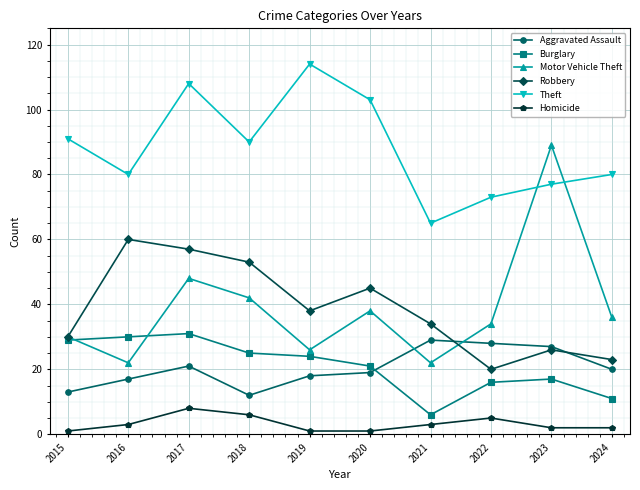

Reading left to right, list all the values displayed in this chart.

Aggravated Assault: 2015=13	2016=17	2017=21	2018=12	2019=18	2020=19	2021=29	2022=28	2023=27	2024=20
Burglary: 2015=29	2016=30	2017=31	2018=25	2019=24	2020=21	2021=6	2022=16	2023=17	2024=11
Motor Vehicle Theft: 2015=30	2016=22	2017=48	2018=42	2019=26	2020=38	2021=22	2022=34	2023=89	2024=36
Robbery: 2015=30	2016=60	2017=57	2018=53	2019=38	2020=45	2021=34	2022=20	2023=26	2024=23
Theft: 2015=91	2016=80	2017=108	2018=90	2019=114	2020=103	2021=65	2022=73	2023=77	2024=80
Homicide: 2015=1	2016=3	2017=8	2018=6	2019=1	2020=1	2021=3	2022=5	2023=2	2024=2